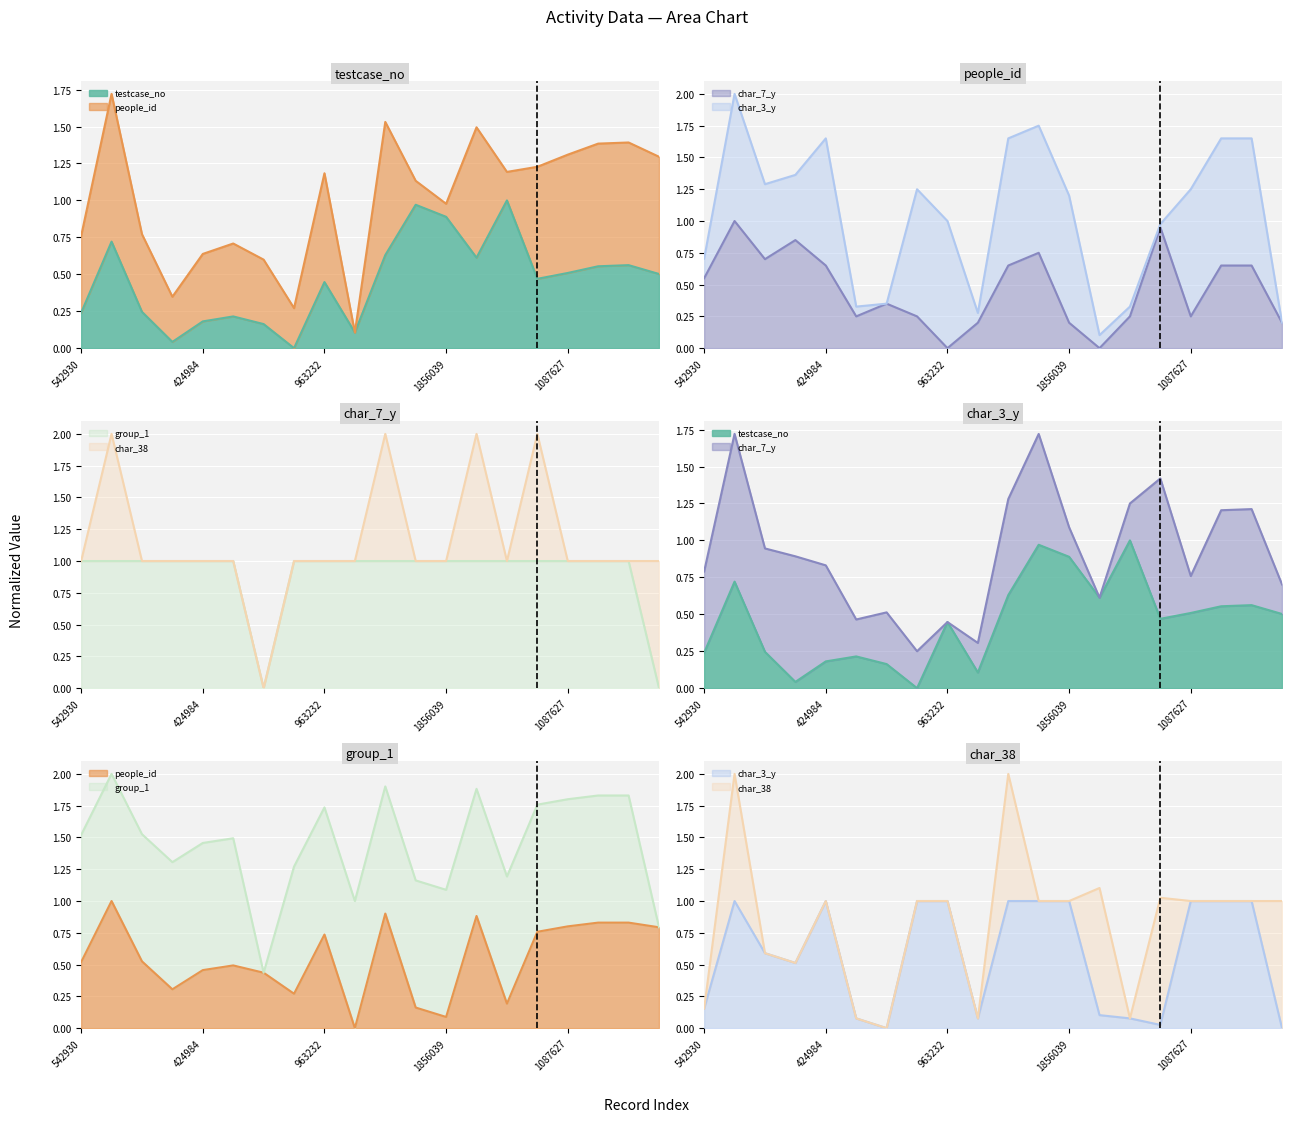

At which label does testcase_no reach its minimum?

7